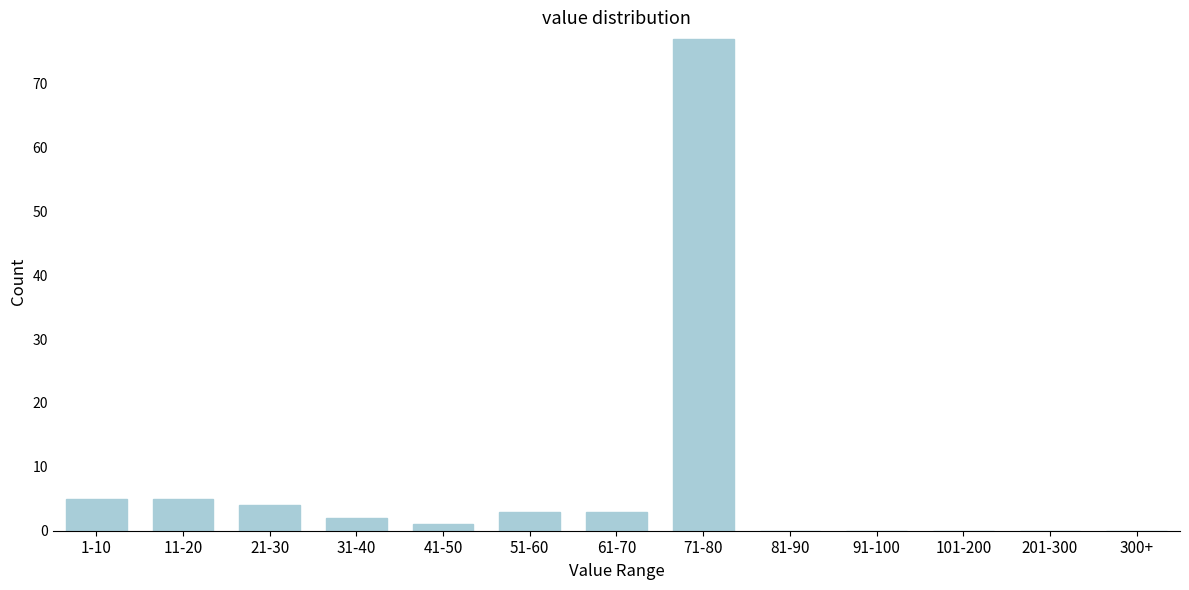

Reading left to right, list all the values displayed in this chart.

1-10=5	11-20=5	21-30=4	31-40=2	41-50=1	51-60=3	61-70=3	71-80=77	81-90=0	91-100=0	101-200=0	201-300=0	300+=0